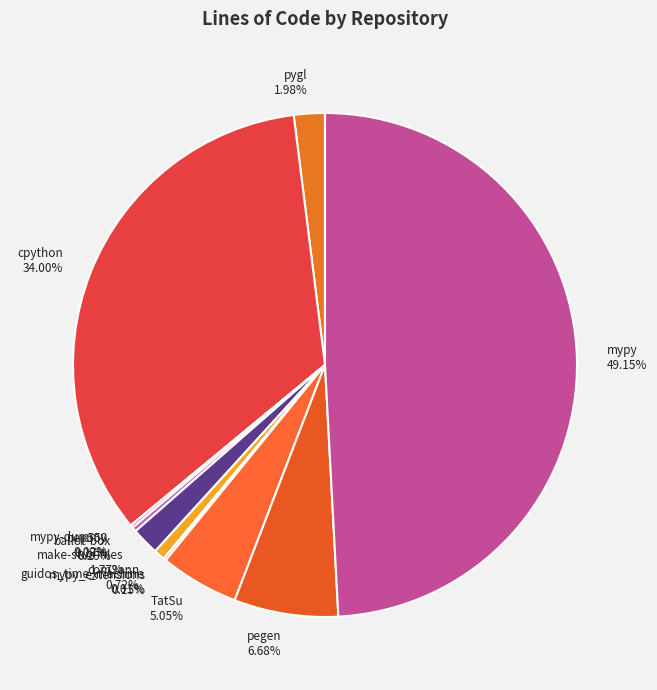

Combined, do com2ann and pygl account for over 50%?

No